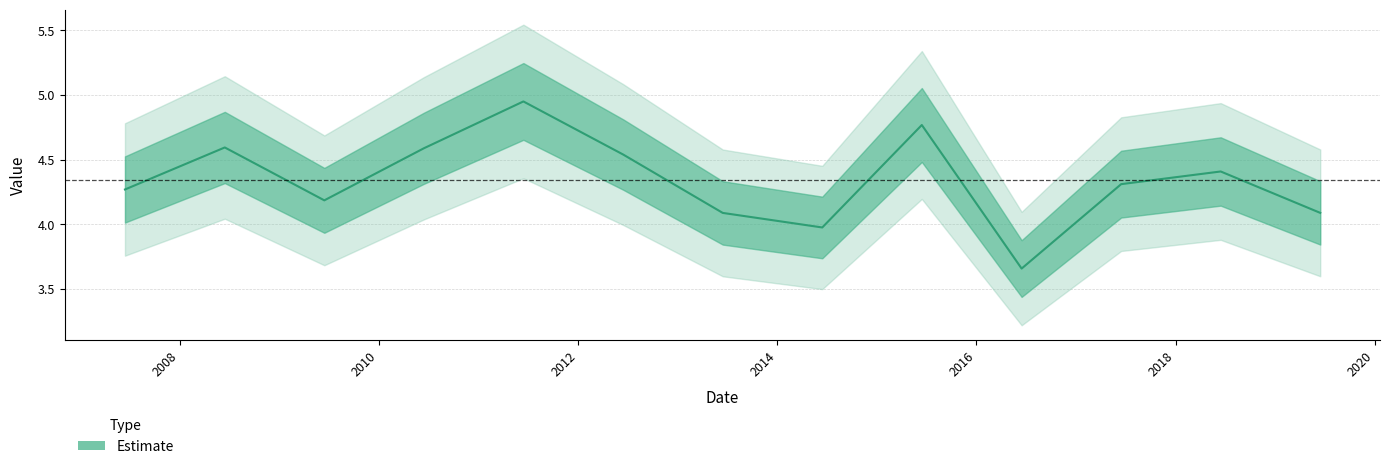

What is the greatest value displayed?

4.9